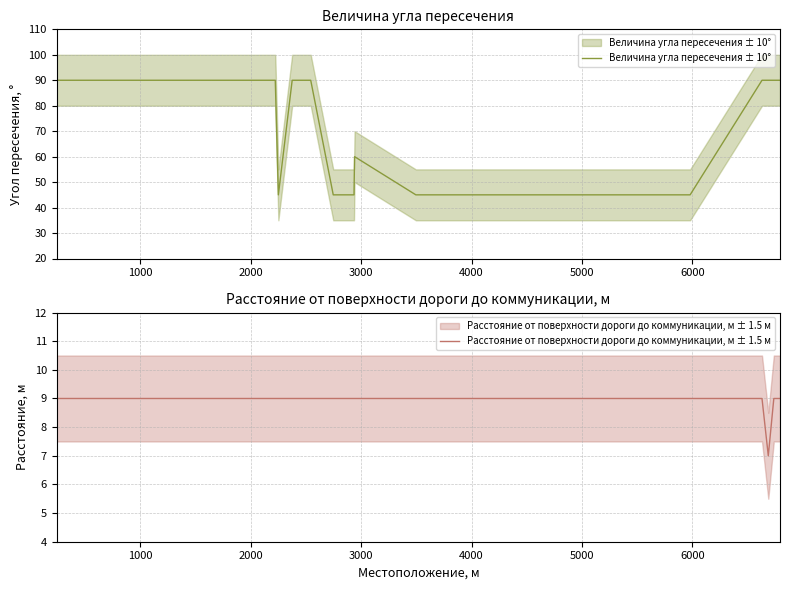

What is the value of the Расстояние от поверхности дороги до коммуникации, м ± 1.5 м point at the 12th from the left?

9